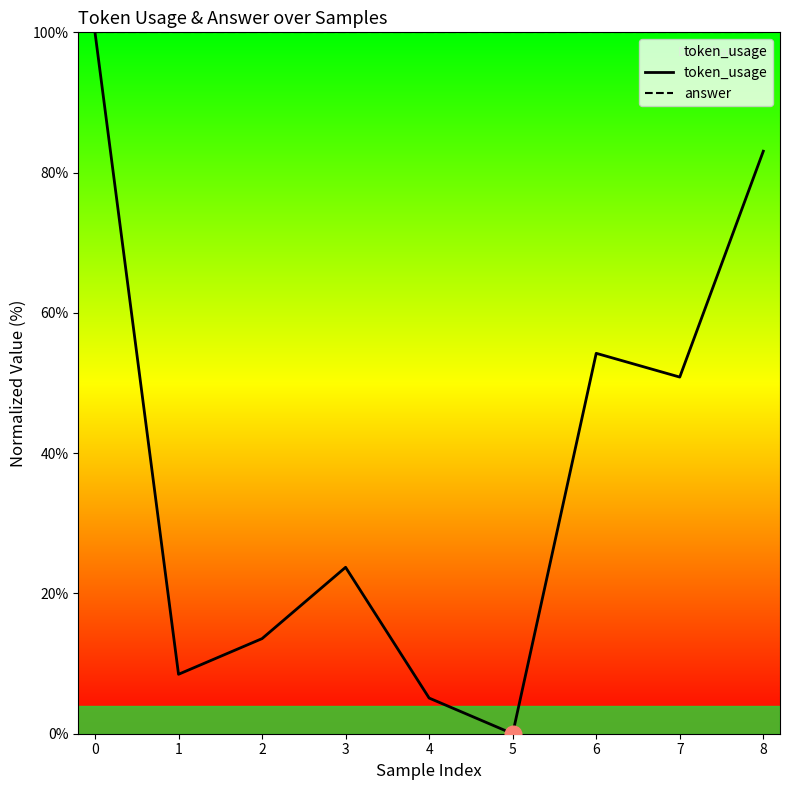

Which series has the largest total across all categories?

answer